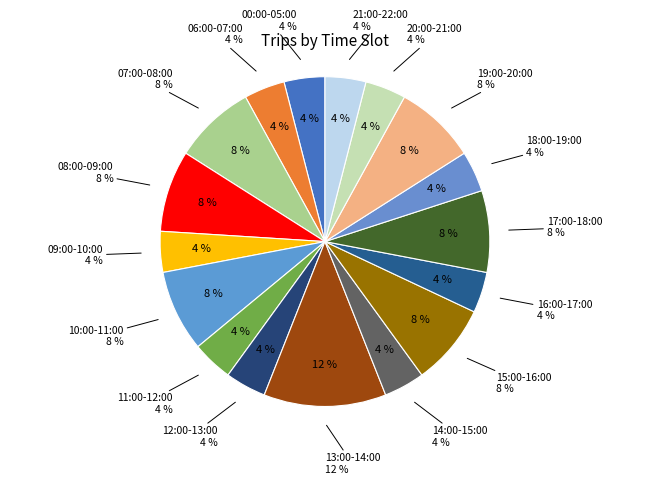

Approximately how many times larger is the value at 11:00-12:00 compared to 13:00-14:00?

0.3